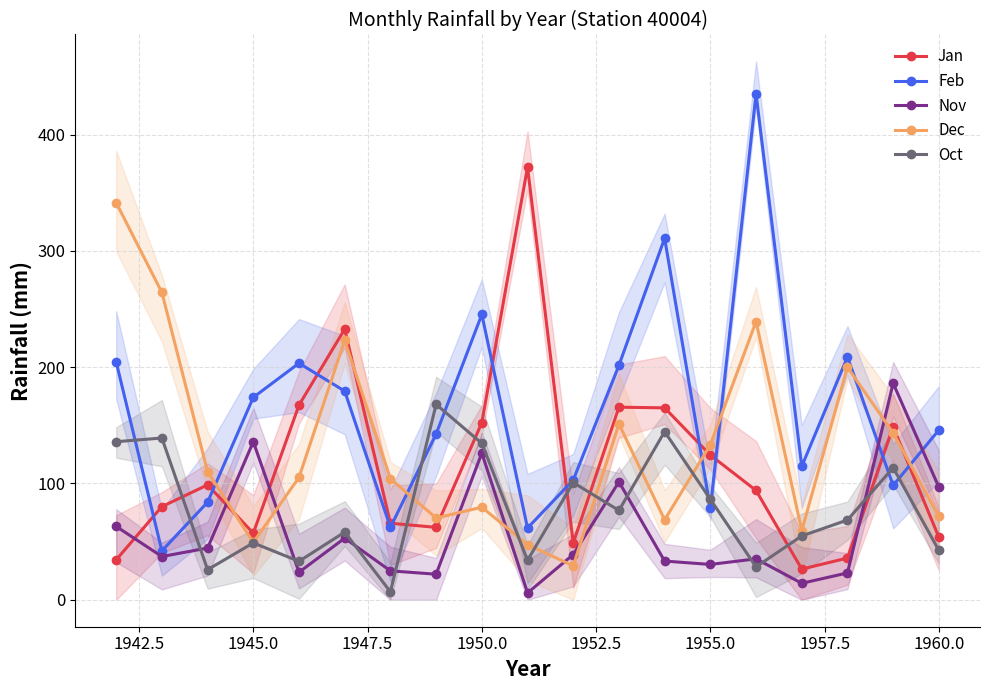

True or false: Oct has more than 1 points higher than both neighbors.

True